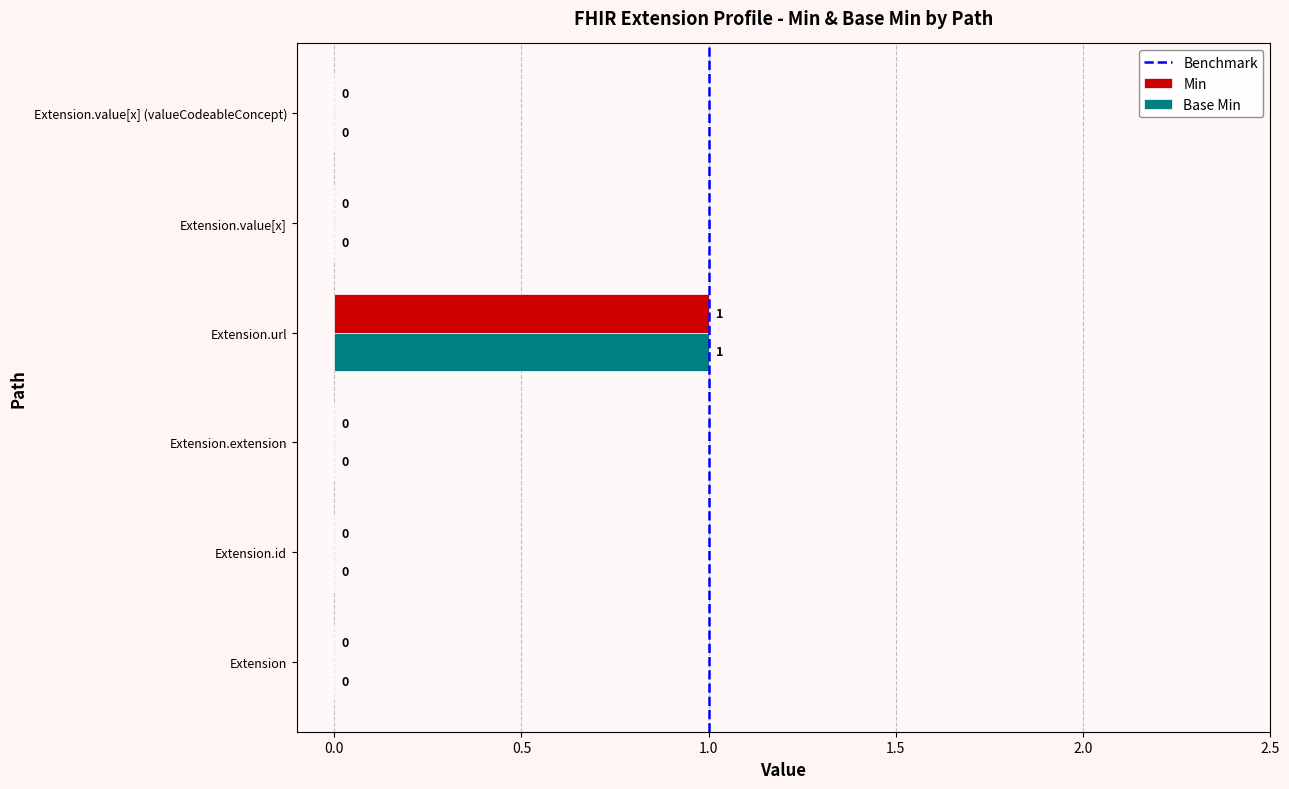

The Base Min series shows 1 at Extension.url. True or false?

True